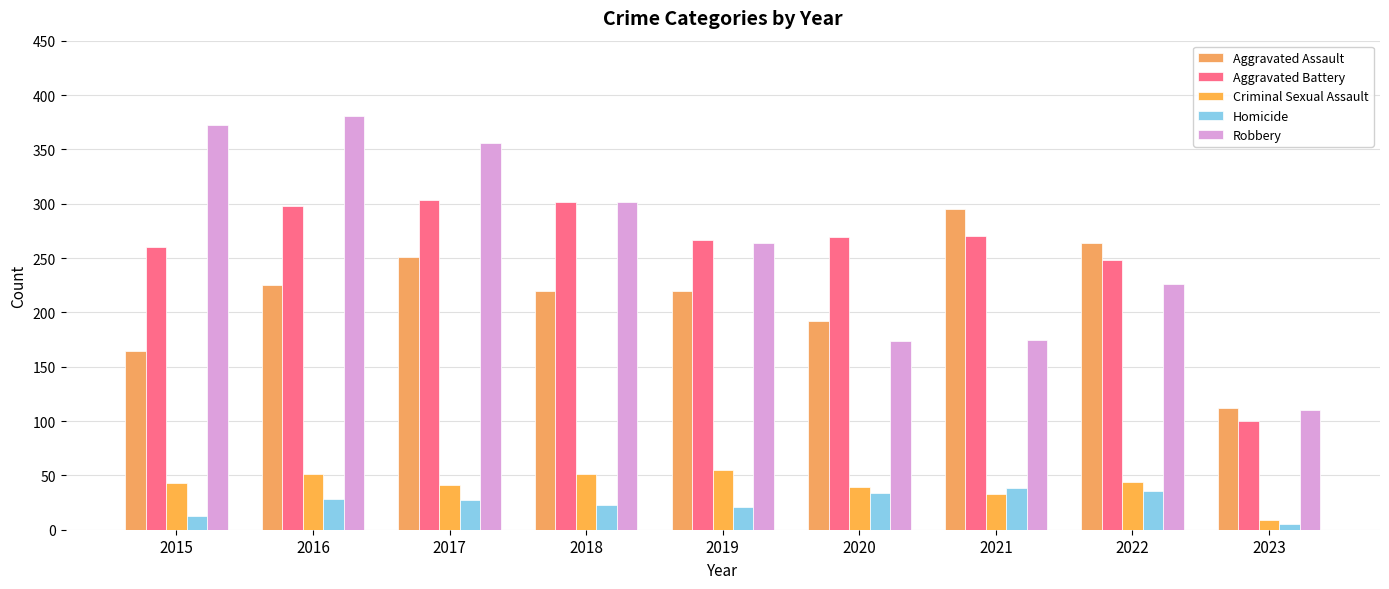

What are all the series names shown in the legend?

Aggravated Assault, Aggravated Battery, Criminal Sexual Assault, Homicide, Robbery